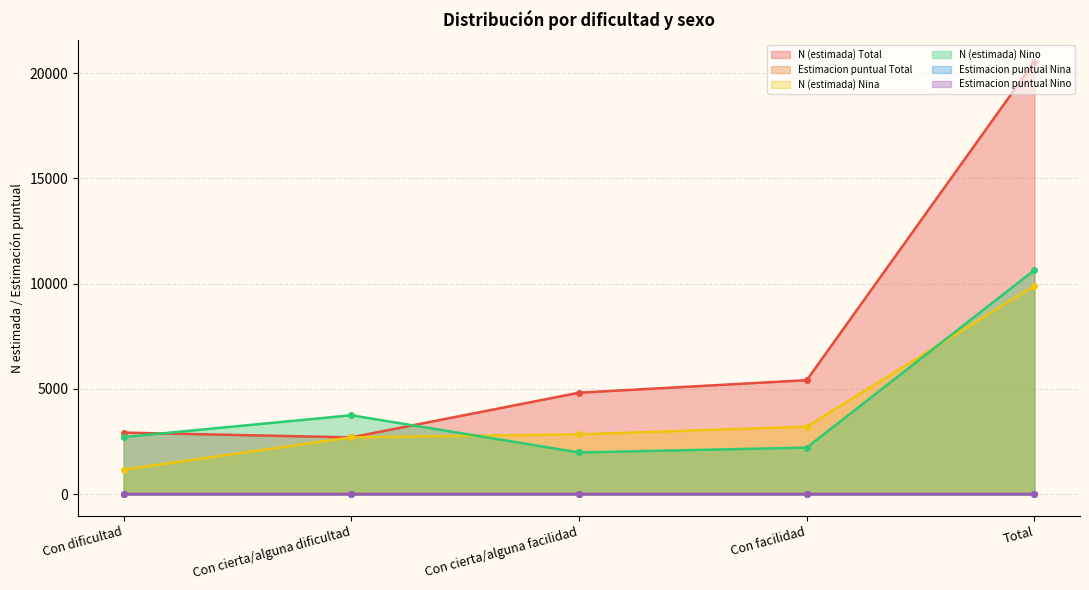

Does the chart have visible grid lines?

Yes